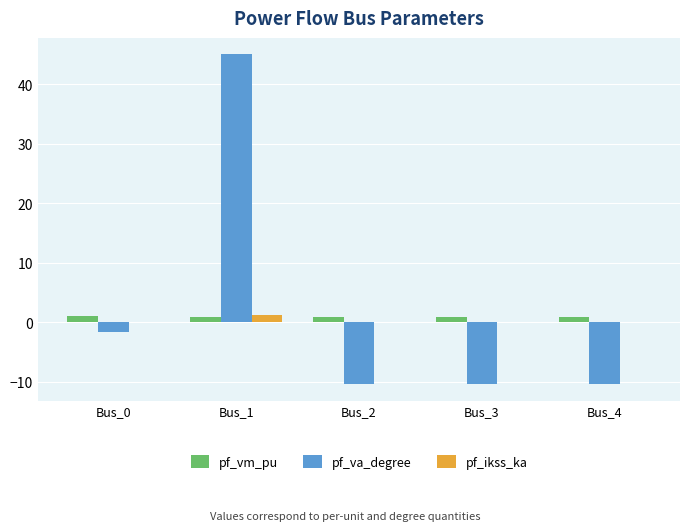

At which label is pf_va_degree closest to 17?

Bus_0